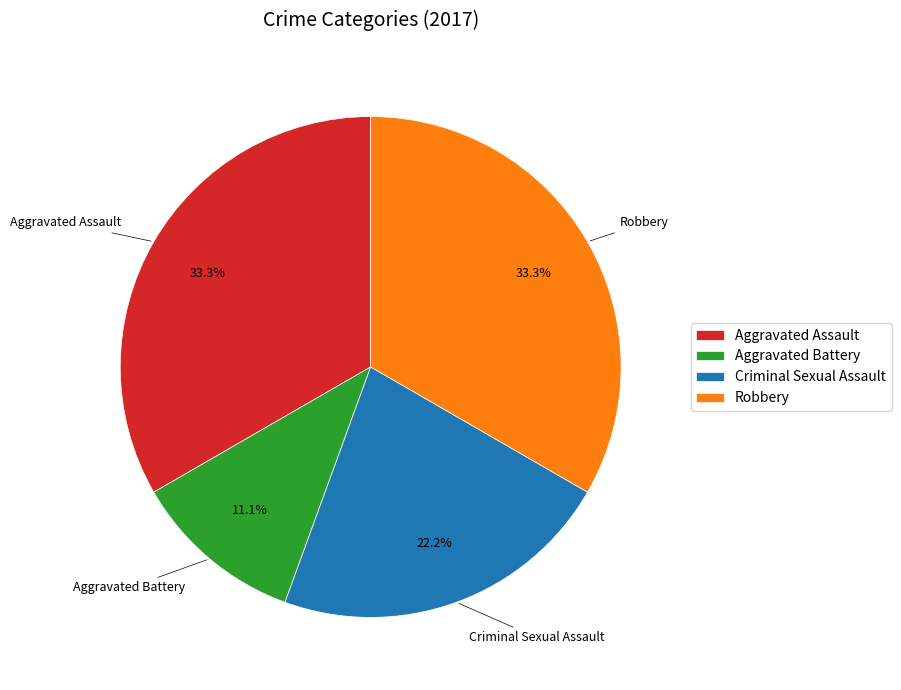

Between Criminal Sexual Assault and Robbery, which is larger?

Robbery